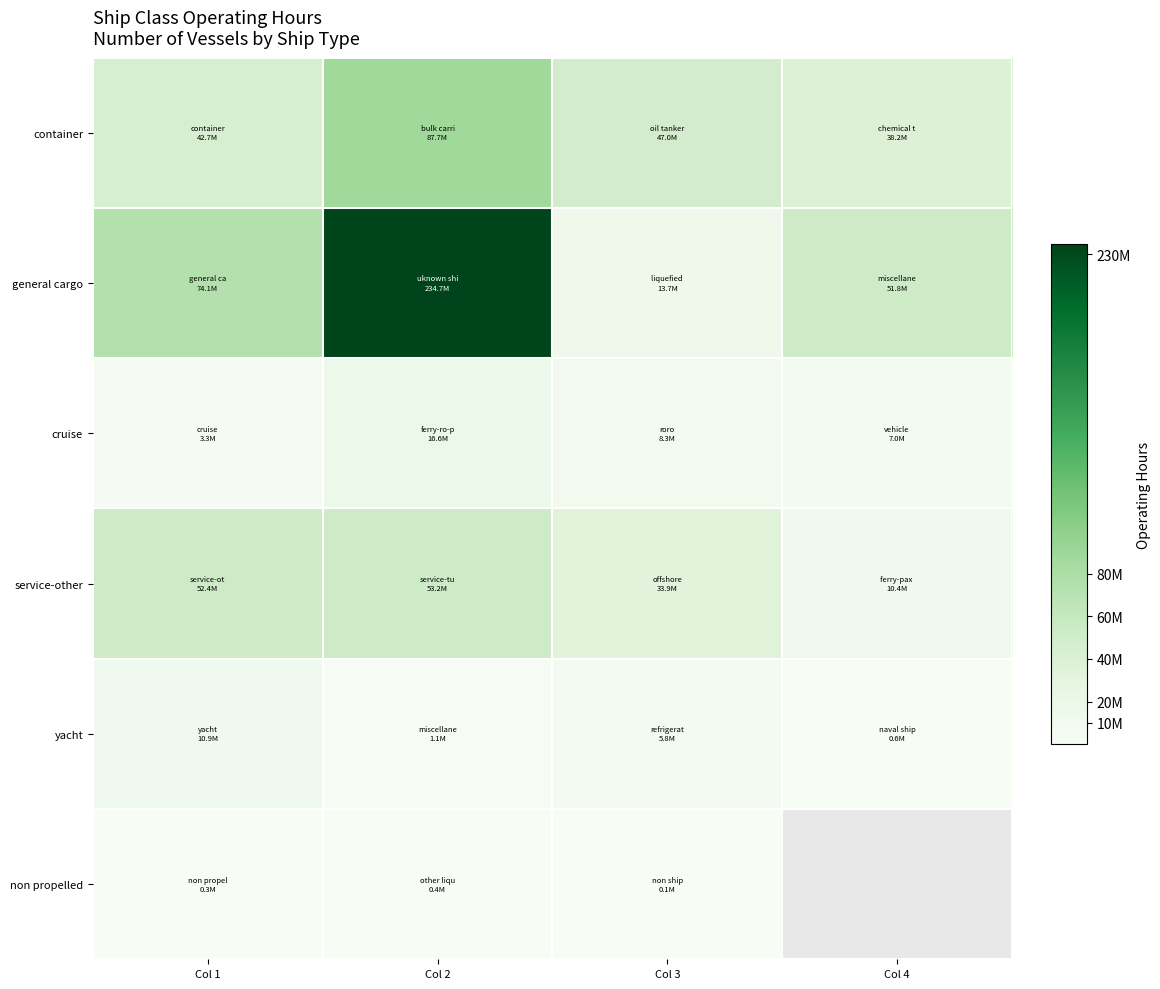

The value of service-other at Col 2 is 53194134.0. True or false?

True